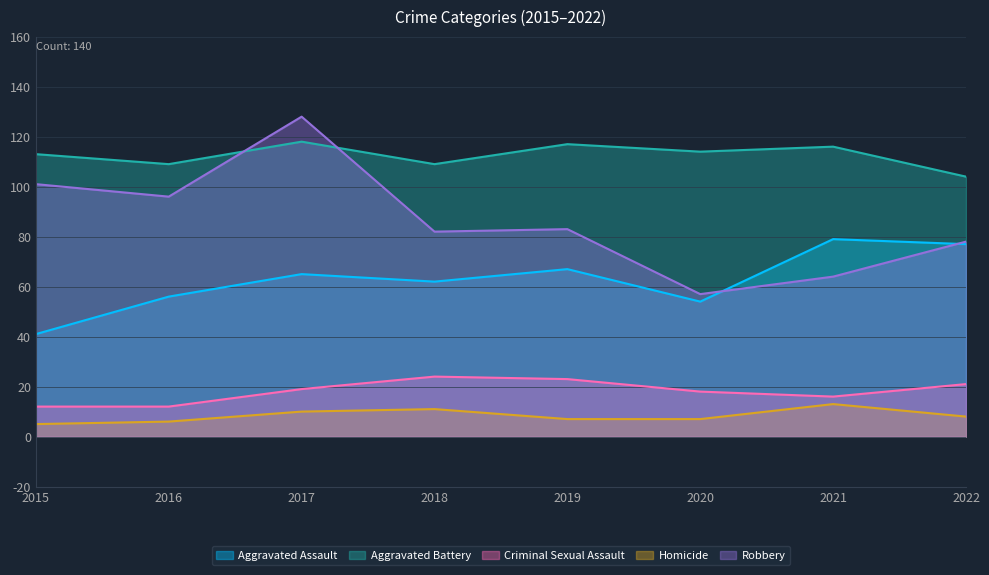

At which category is the sum across all series the highest?

2017